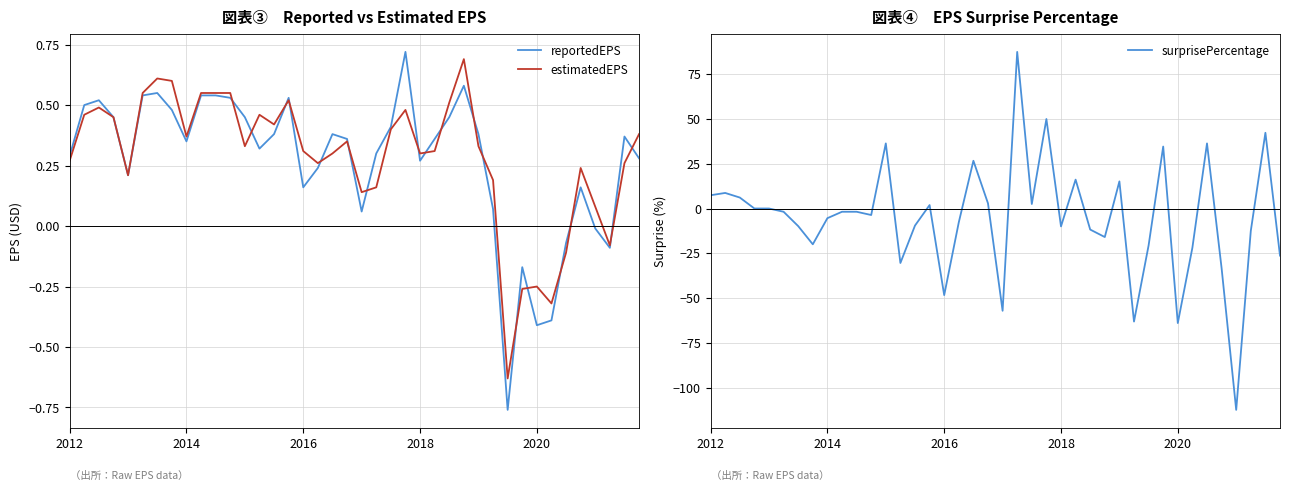

True or false: reportedEPS has a value of -0.1 at 37.

True